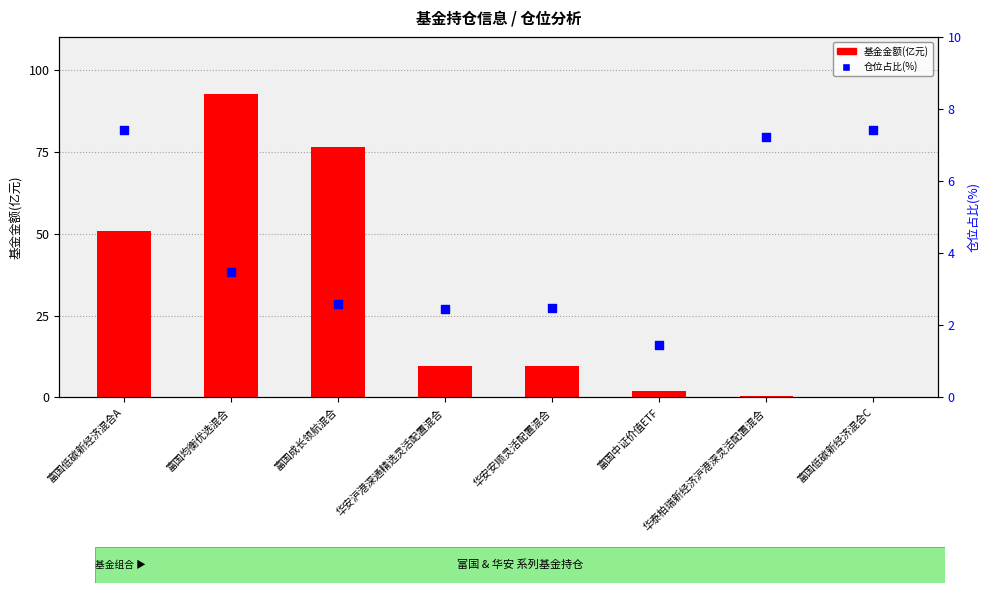

At which category is the sum across all series the highest?

富国均衡优选混合